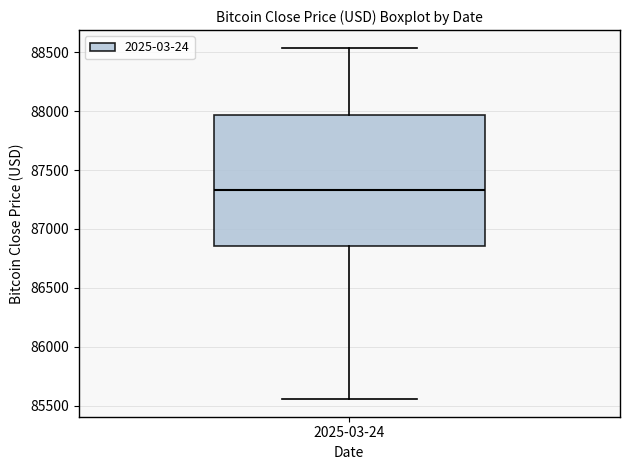

Where does the upper whisker of the box for 2025-03-24 end on the y-axis? The values are not printed on the chart, so give them approximately, as read against the axis.

88550